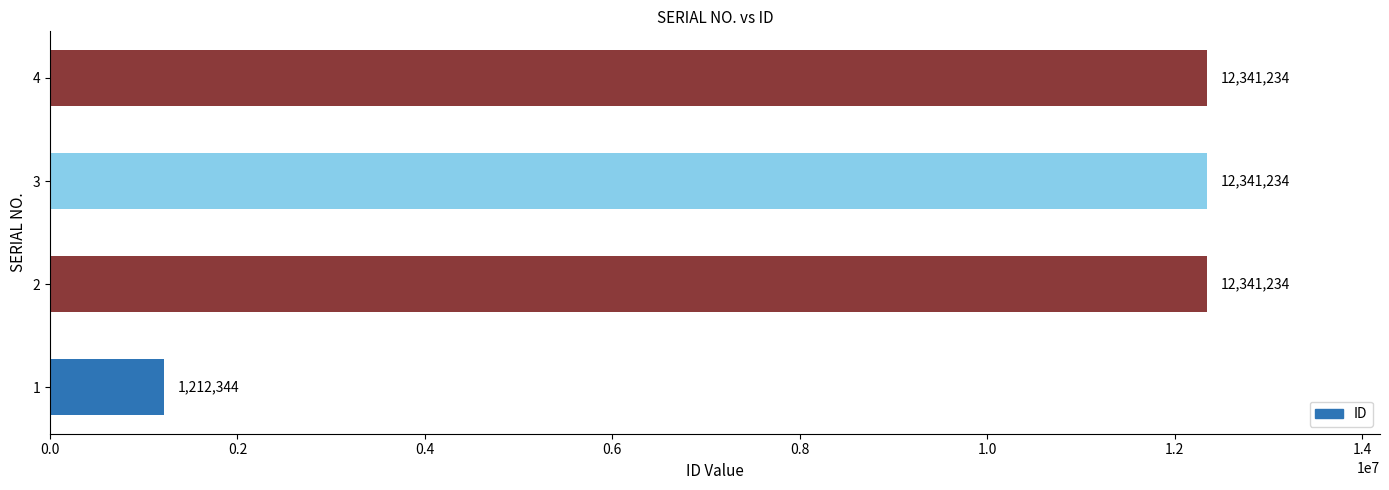

What is the change in value from 1 to 4?

+11128890